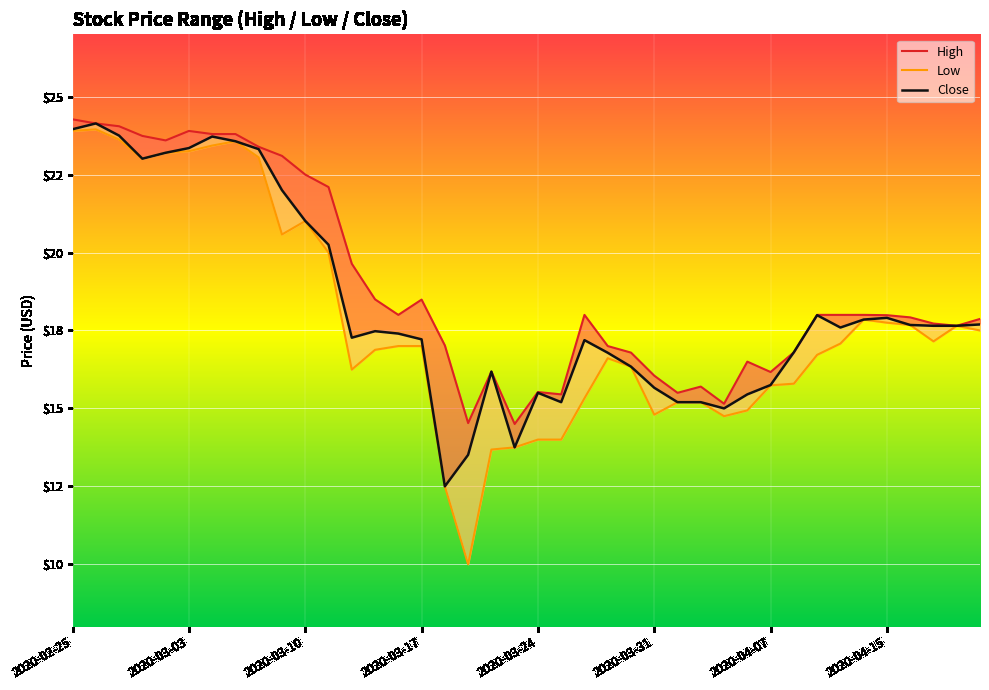

What are all the series names shown in the legend?

High, Low, Close